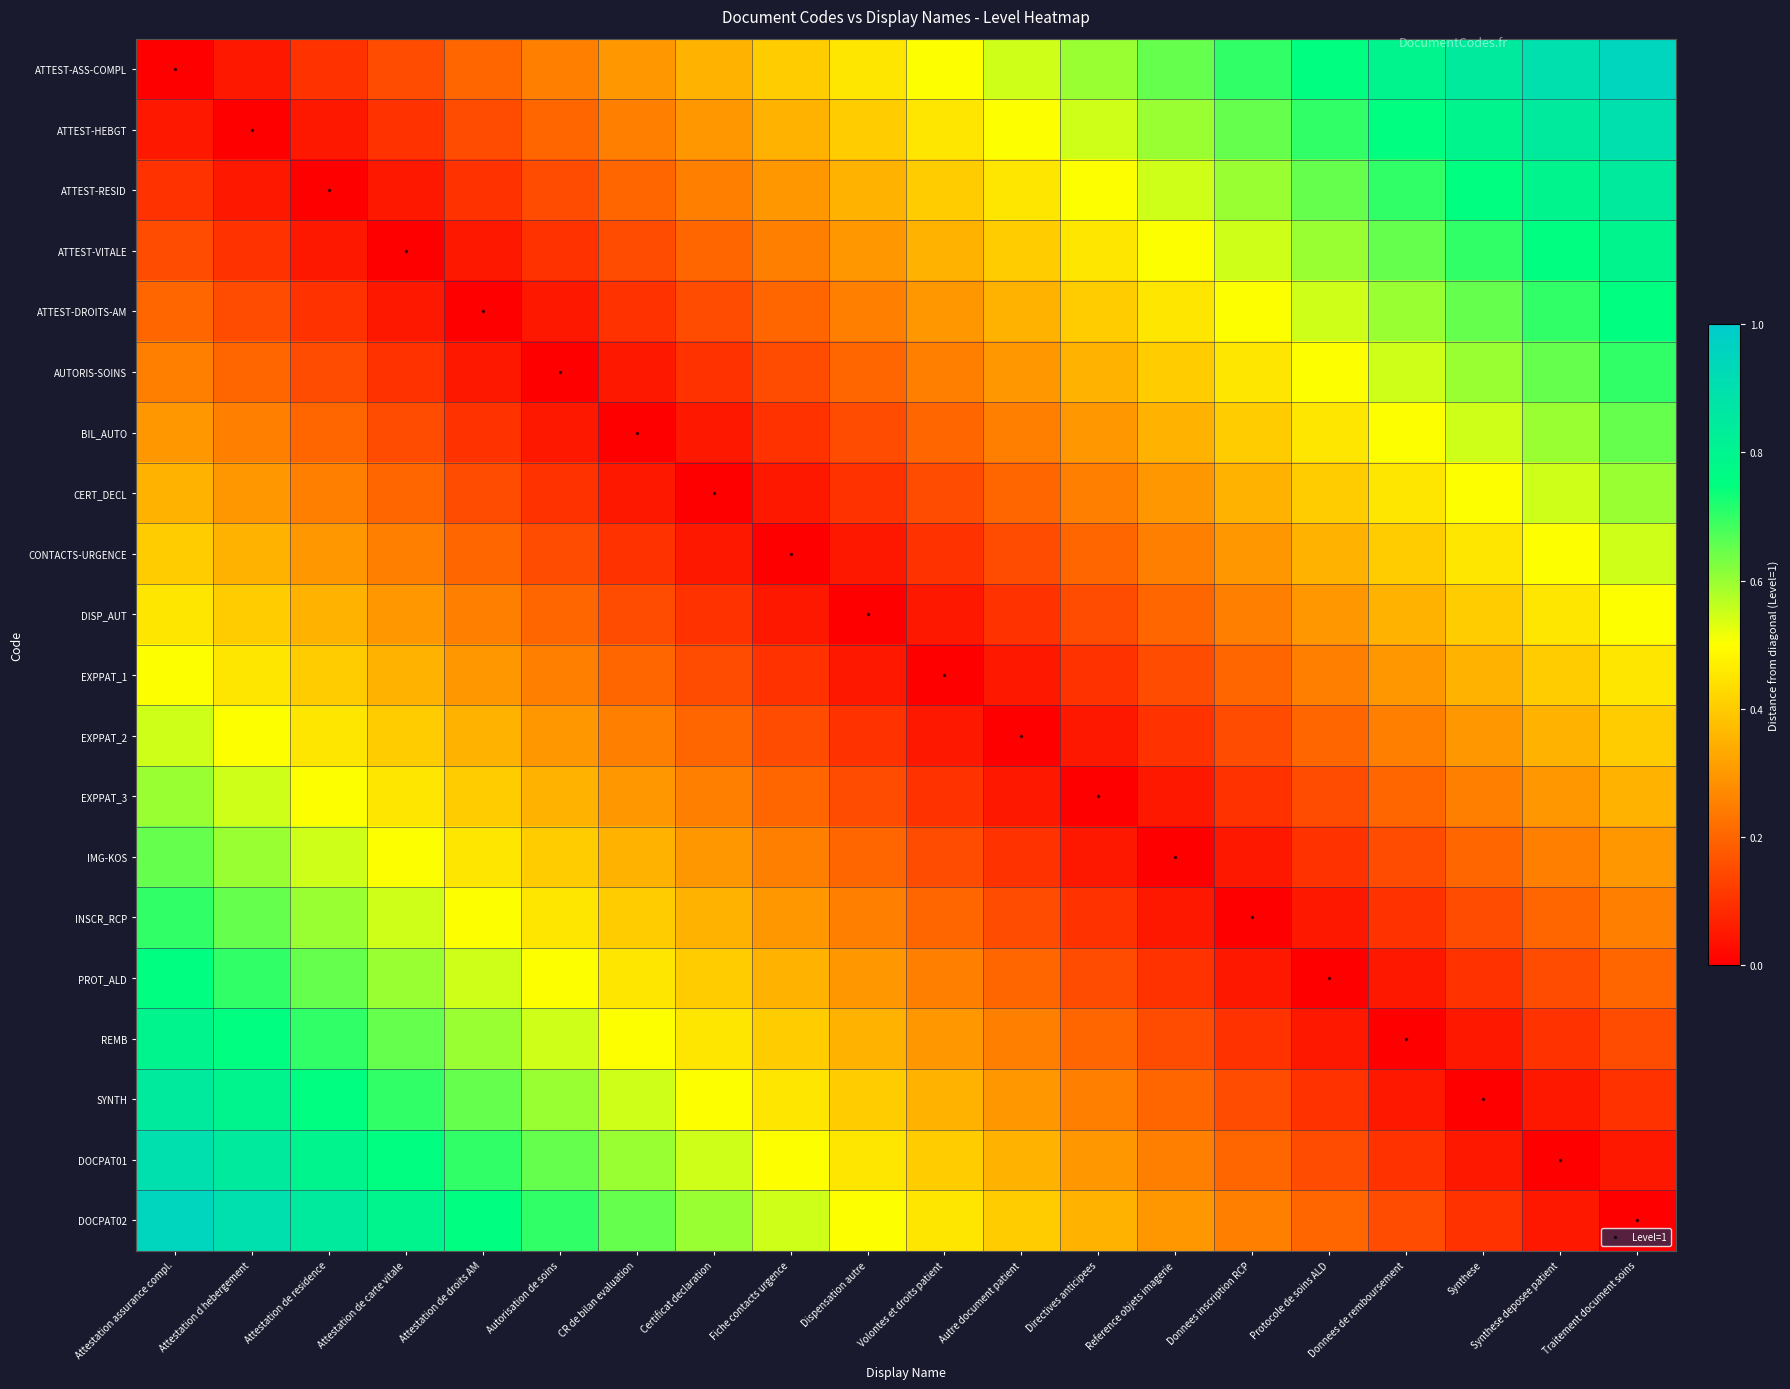

Count the number of categories in the chart.

20